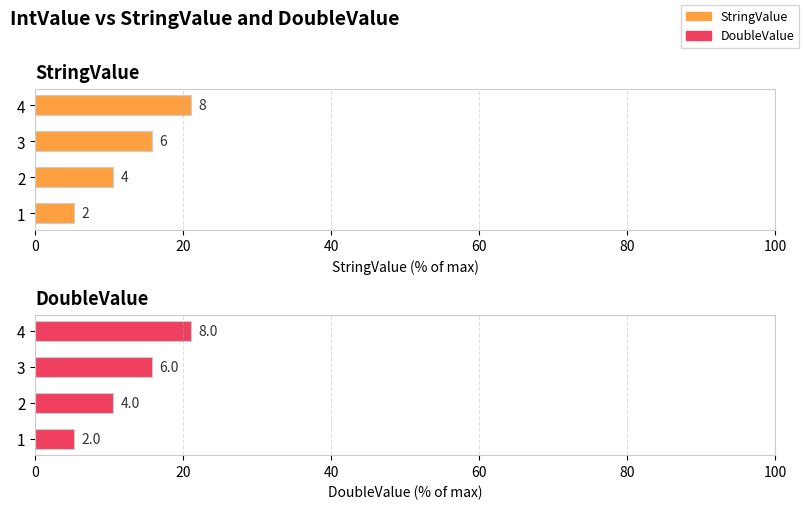

Between 3 and 4, which is larger?

4